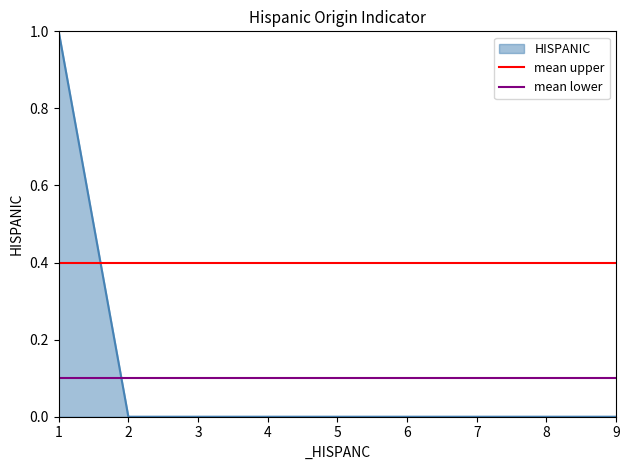

What is the value of the mean upper point at the 2nd from the left?

0.4